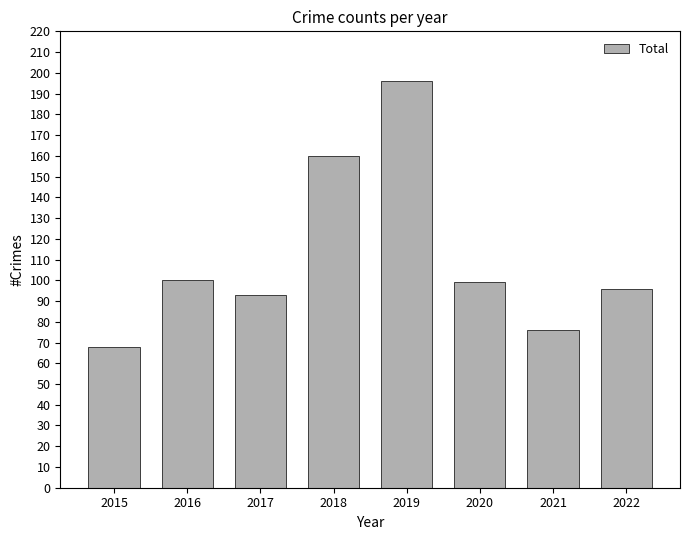

What is the smallest value displayed?

68